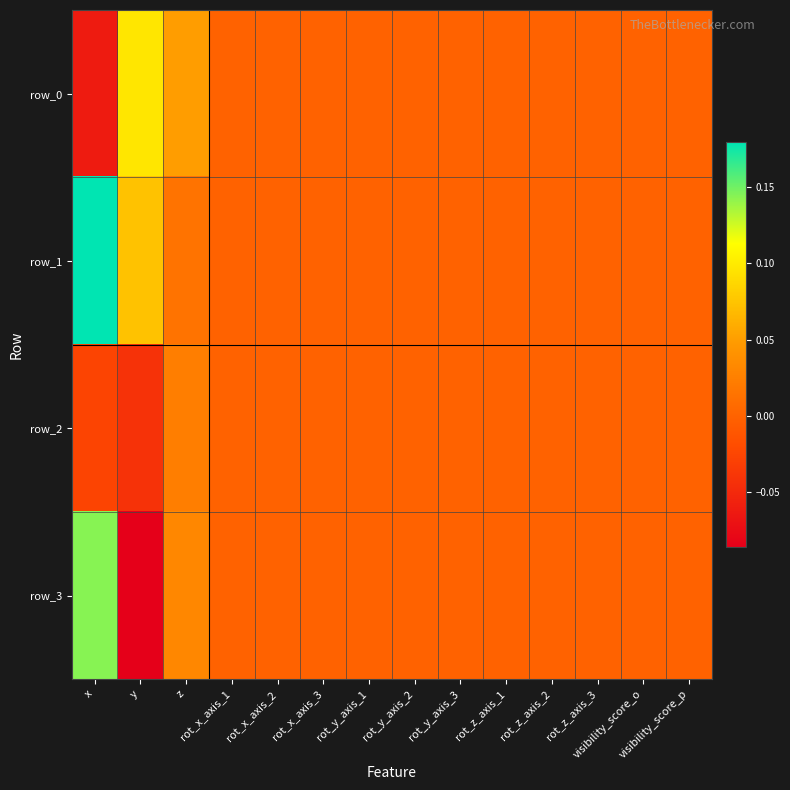

The row_1 series shows 0.0 at z. True or false?

False